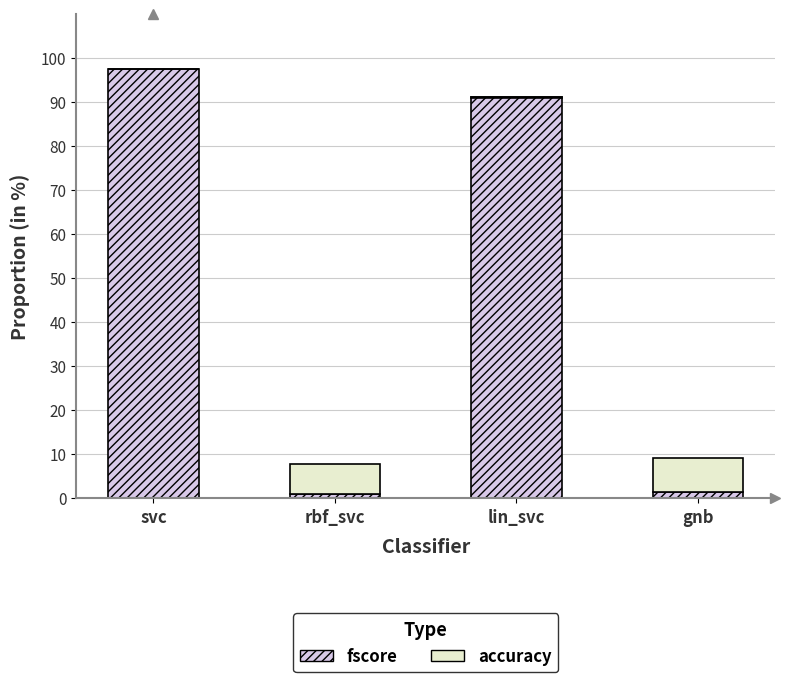

What is the difference between the second highest and second lowest values in the accuracy series?

6.7